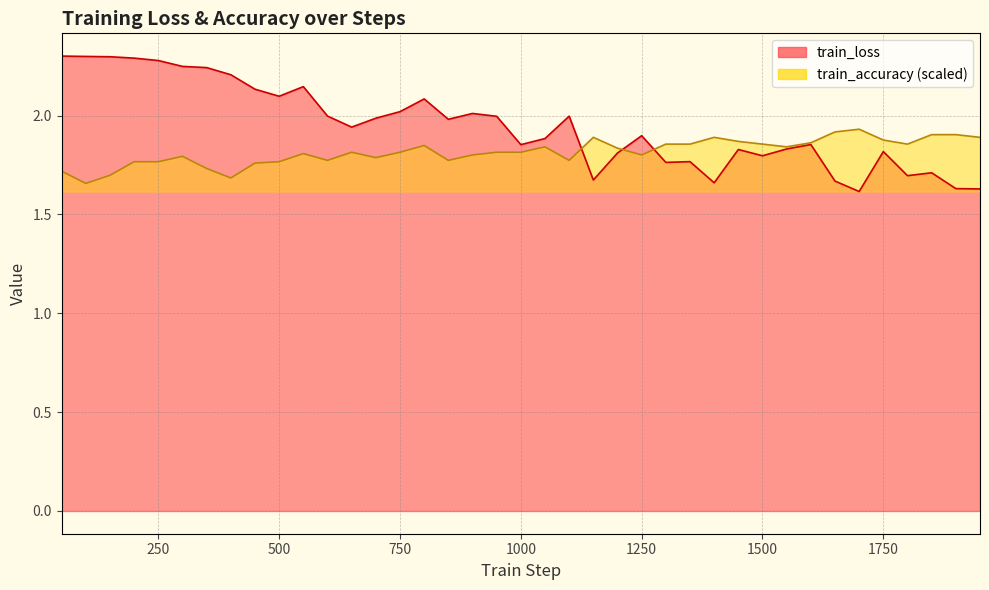

Where is train_accuracy nearest to the value 1?

100